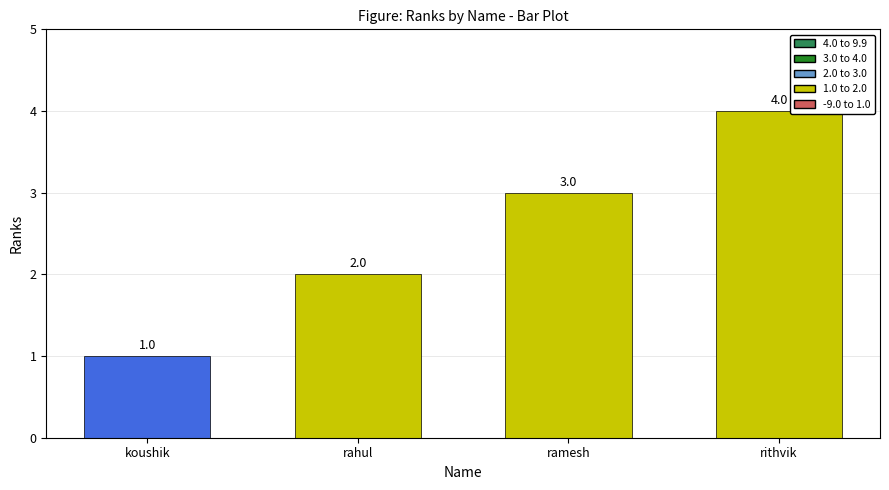

What is the difference between the maximum and minimum values?

3